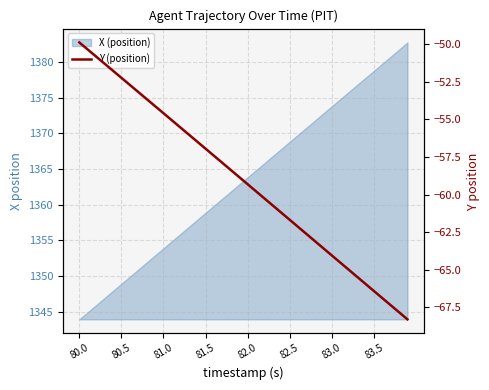

At which label does the data first exceed -58?

80.0